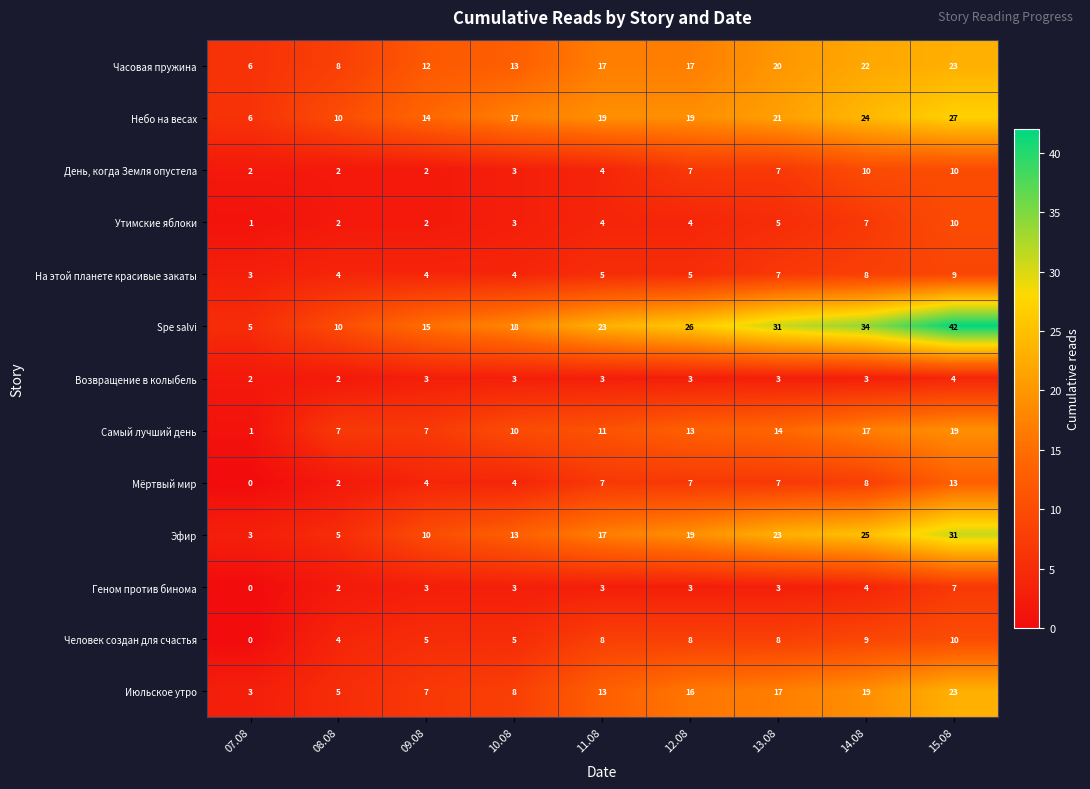

What is the difference between the Мёртвый мир values at 14.08 and 10.08?

4